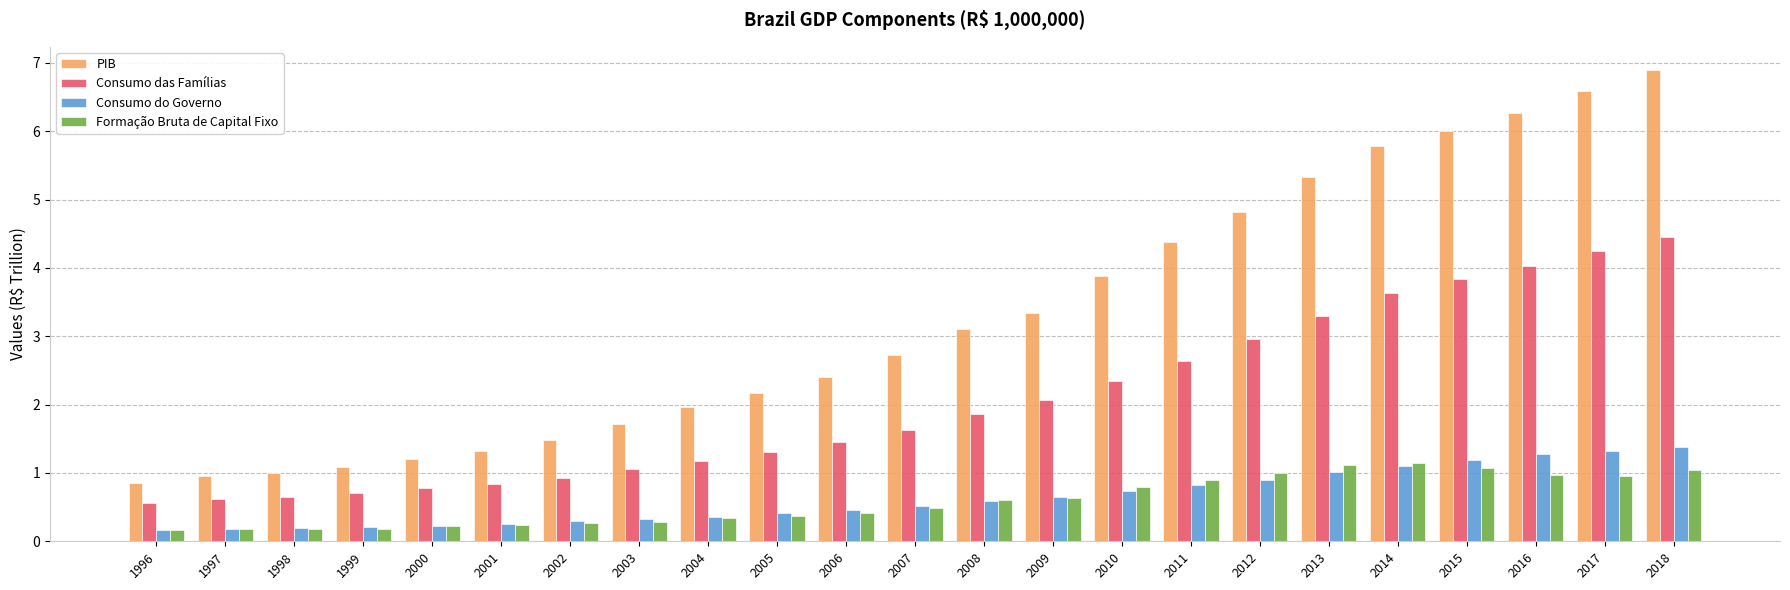

List the series in order of their peak value, lowest first.

Formação Bruta de Capital Fixo, Consumo do Governo, Consumo das Famílias, PIB